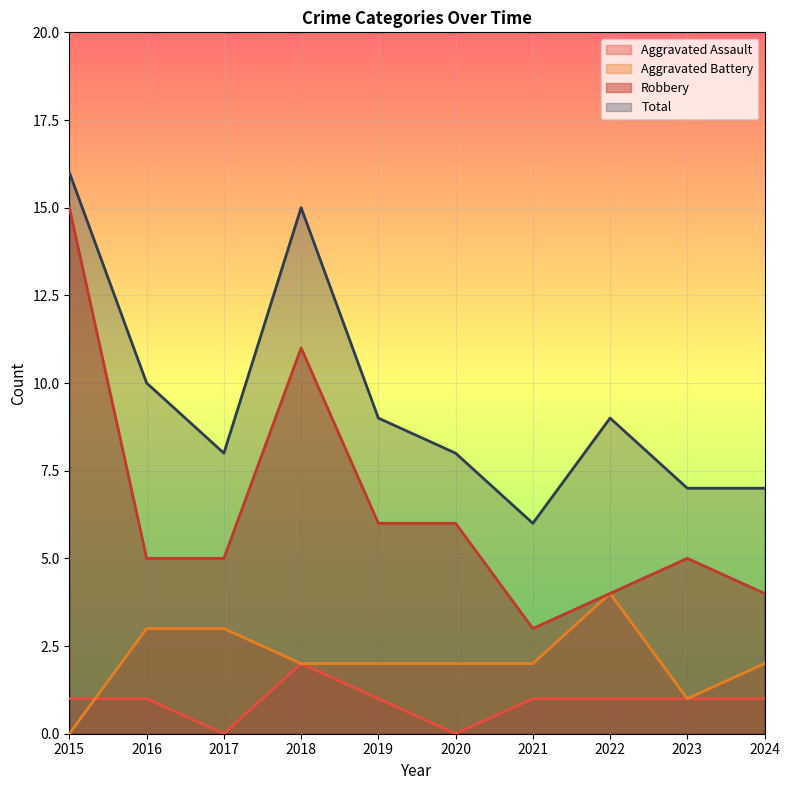

What is the value of the Robbery point at the 8th from the left?

4